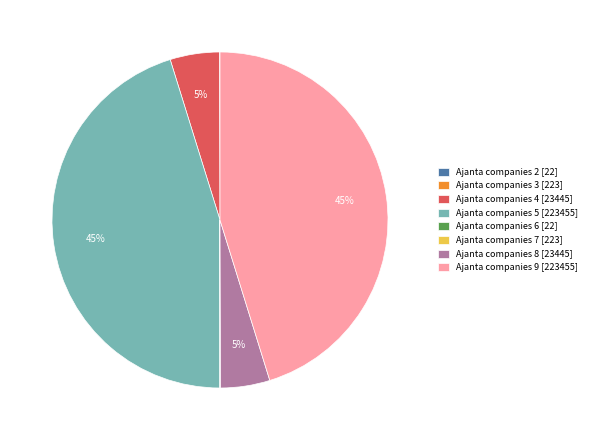

To the nearest percent, what is the difference between the largest and smallest slice percentages?

45%